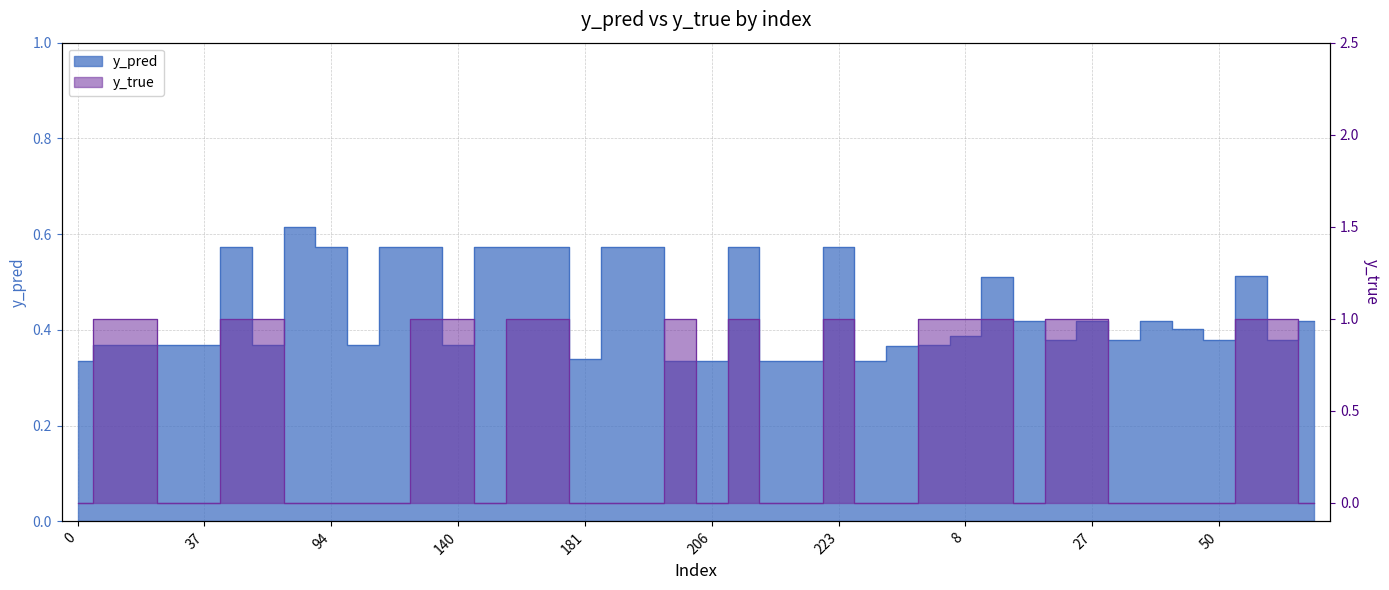

At which category does y_true reach its first local peak?

201